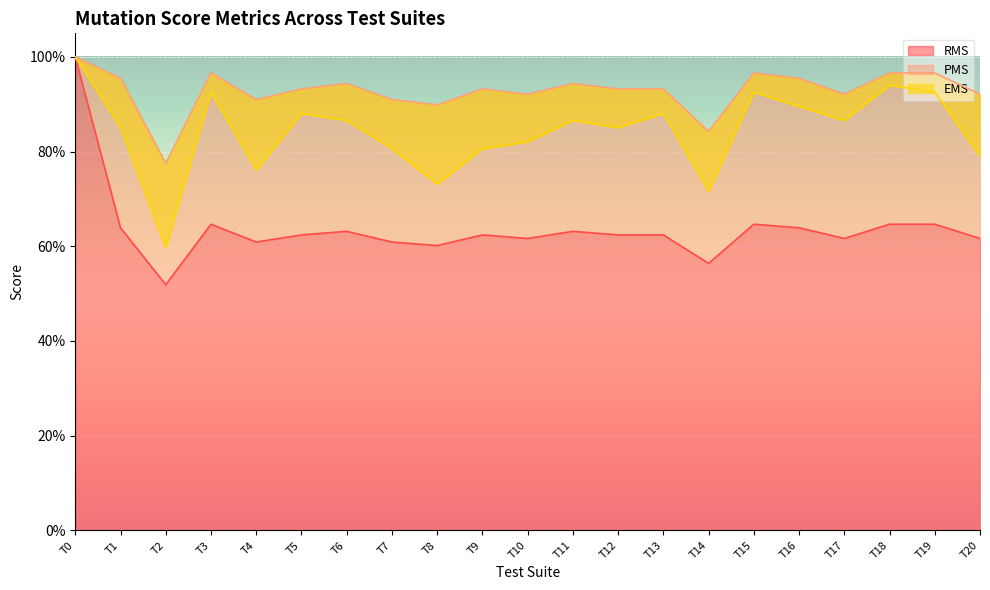

At which category does EMS reach its first local valley?

T2